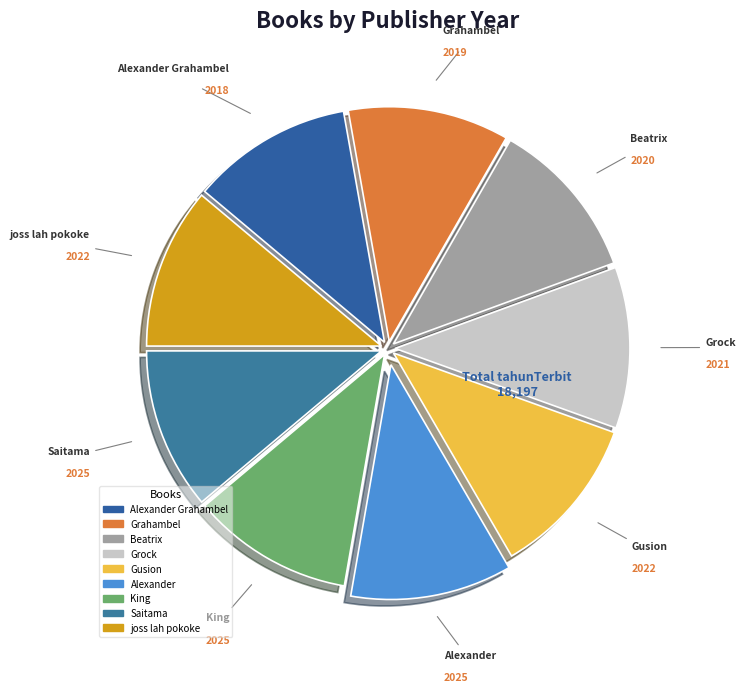

Count the number of slices in the pie.

9